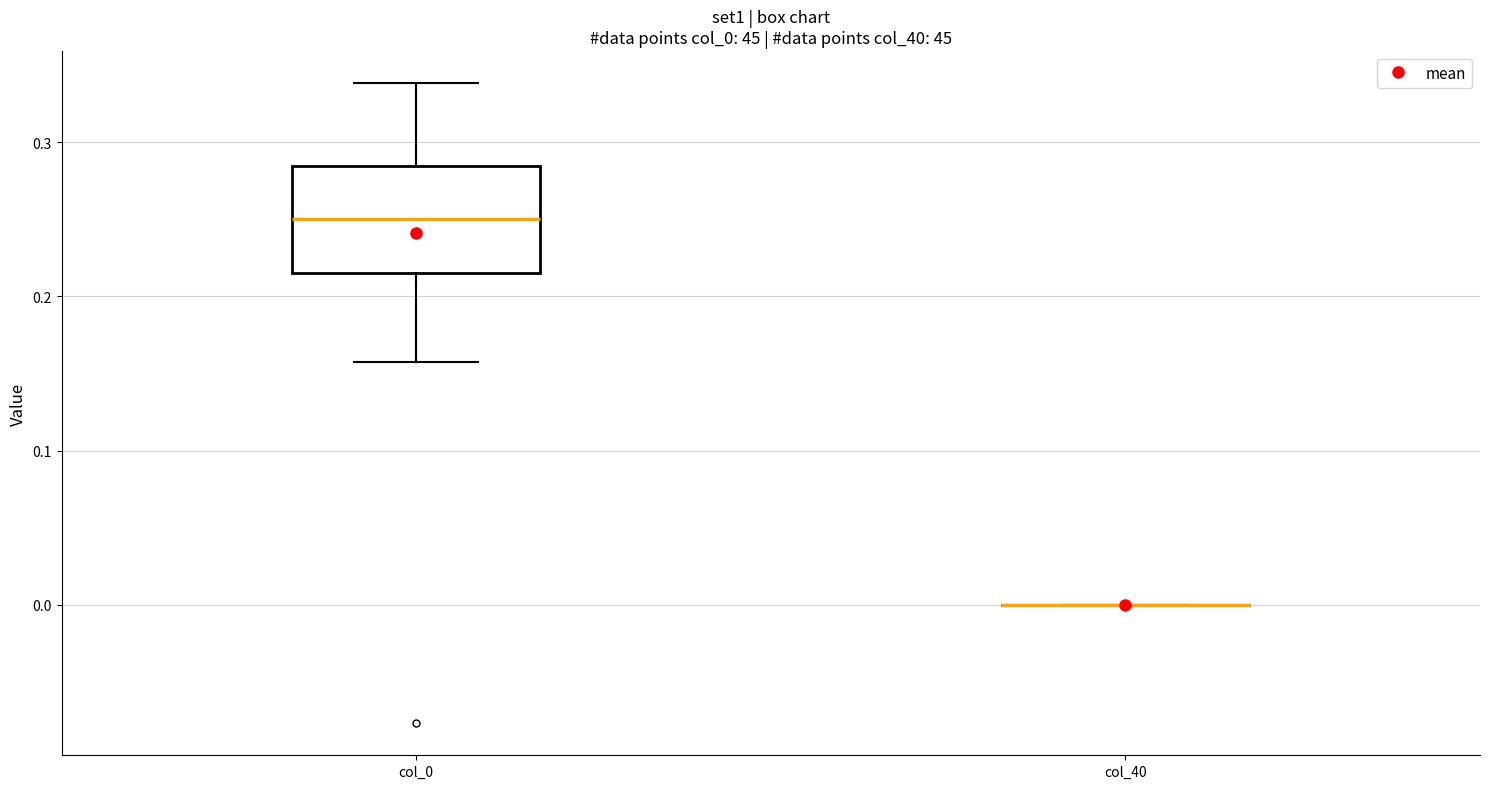

Reading left to right, transcribe this box plot: for each box, give where its median line is, the range the box spans, and where its two whiskers end, as read against the y-axis. The values are not printed on the chart, so give them approximately, as read against the axis.

col_0: median 0.25, box 0.22 to 0.28, whiskers 0.16 to 0.34
col_40: box collapsed to a line at 0.00, whiskers 0.00 to 0.00